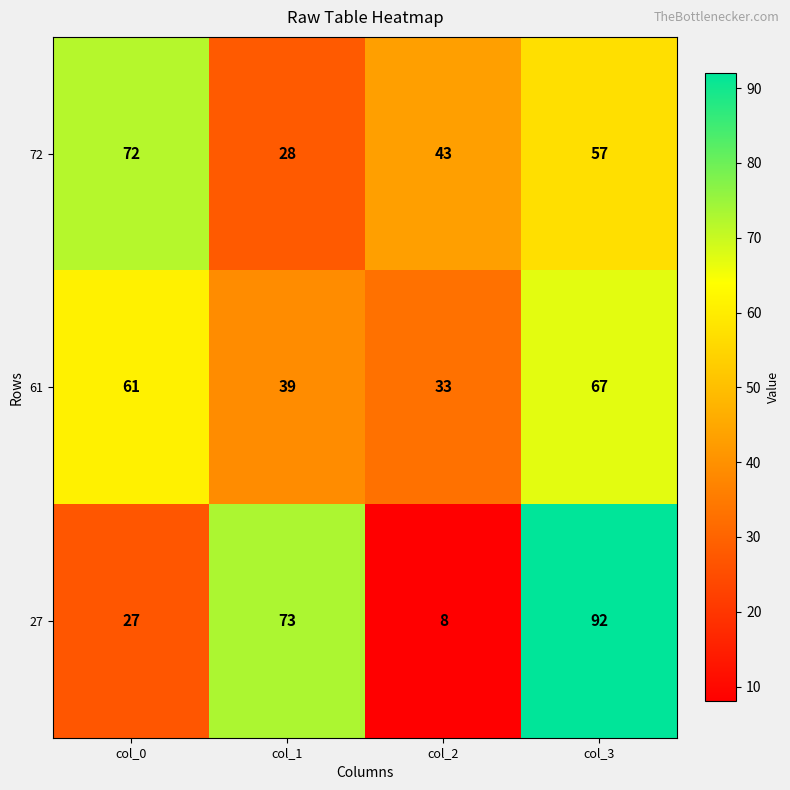

Between col_0 and col_3, which series saw the biggest shift?

27